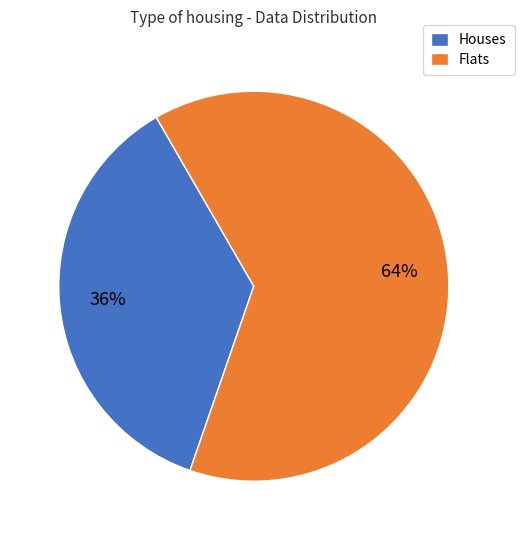

The Flats slice represents 64% of the pie. True or false?

True